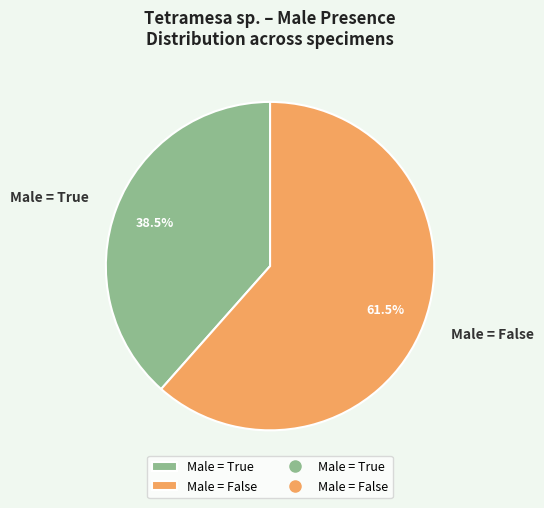

What is the largest slice in the pie chart?

Male = False